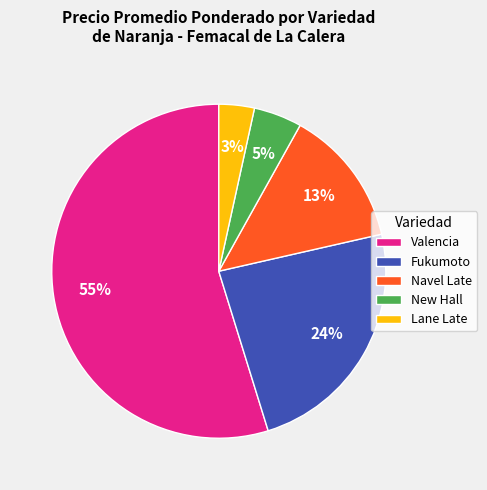

Rank the categories by value from lowest to highest.

Lane Late, New Hall, Navel Late, Fukumoto, Valencia